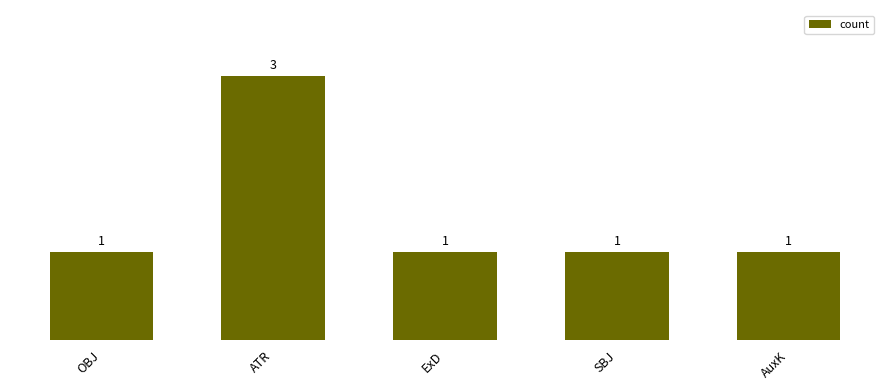

What is the label of the 5th bar from the left?

AuxK